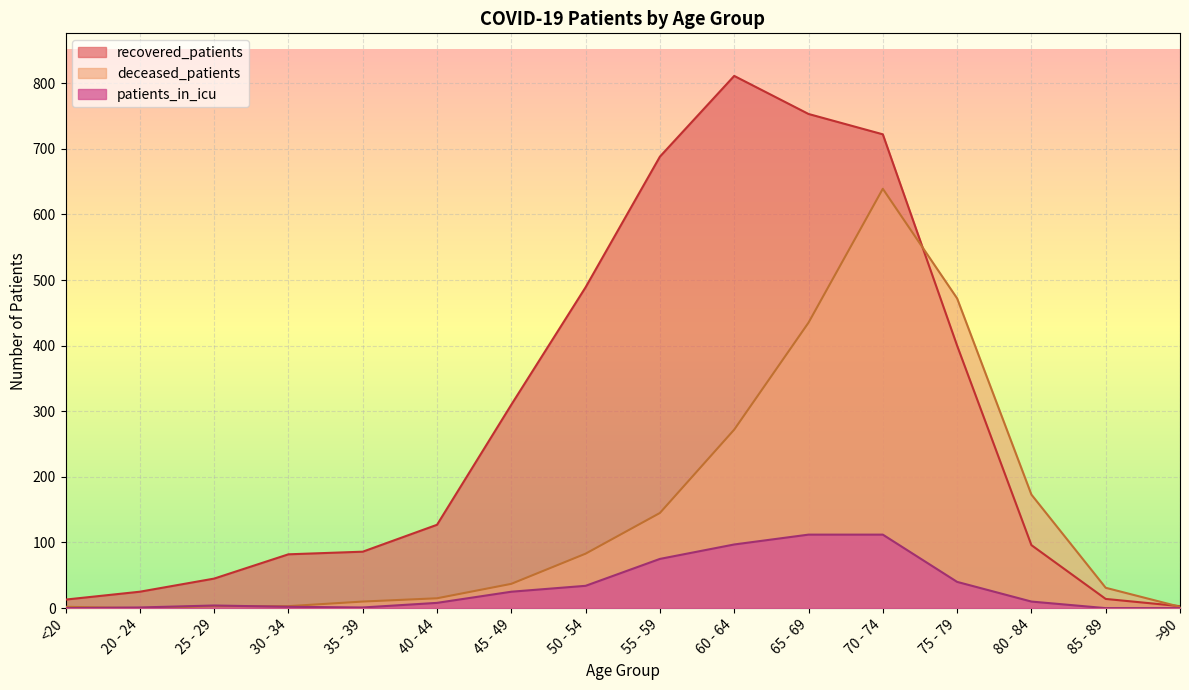

What is the average value of the recovered_patients series?

292